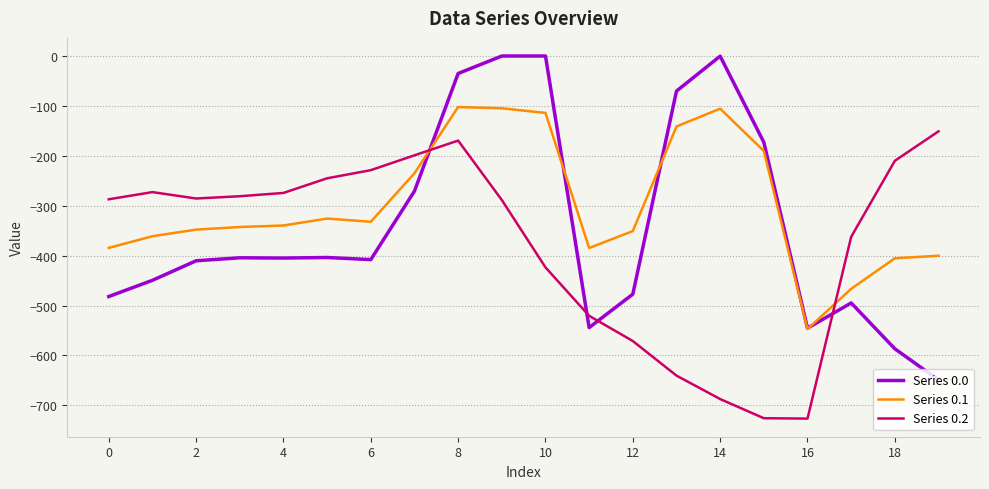

What is the minimum value for Series 0.0?

-649.2